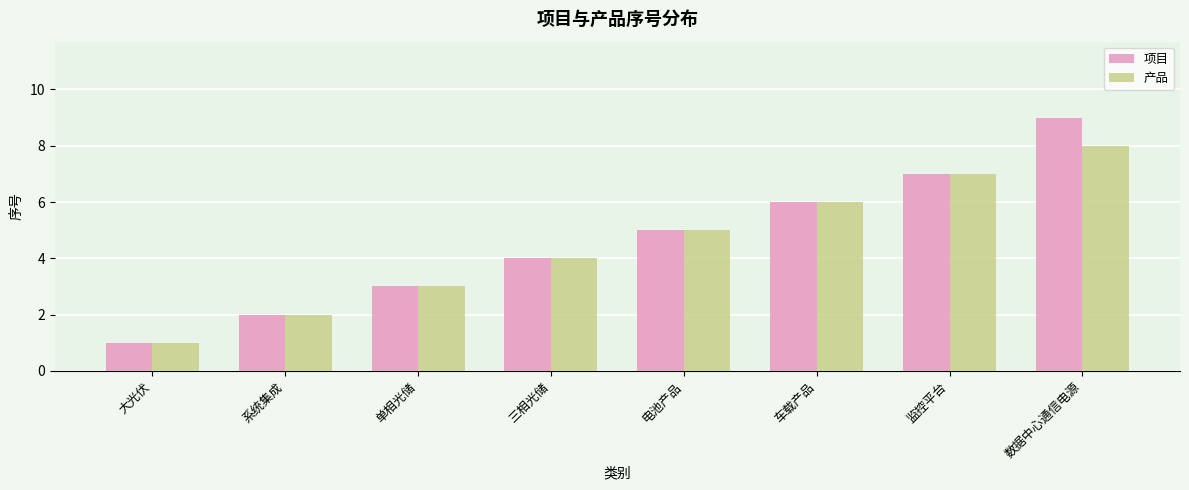

What is the sum of the 产品 values at 电池产品 and 单相光储?

8